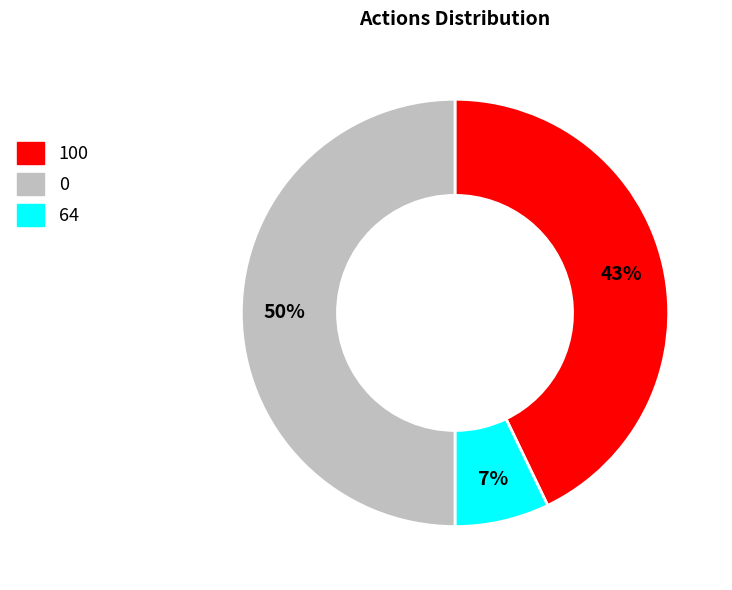

To the nearest percent, what is the difference between the largest and smallest slice percentages?

43%